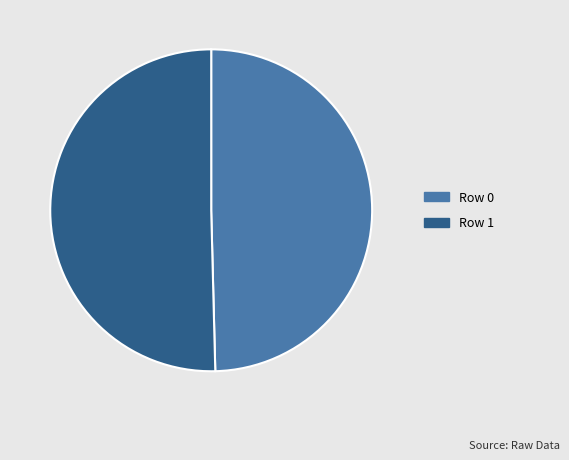

How many slices are in this pie chart?

2